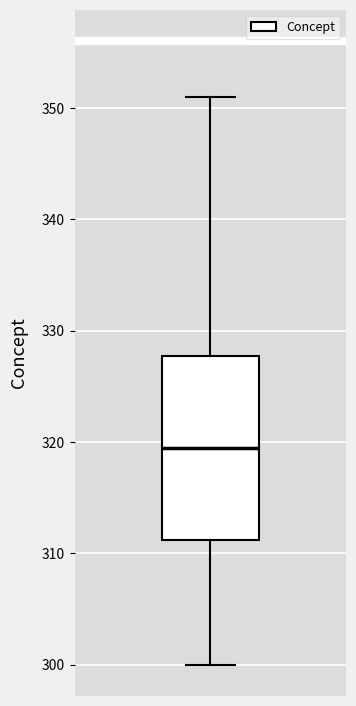

Transcribe this box plot: give where the median line is, the range the box spans, and where the two whiskers end, as read against the y-axis. The values are not printed on the chart, so give them approximately, as read against the axis.

median 320, box 311 to 328, whiskers 300 to 351